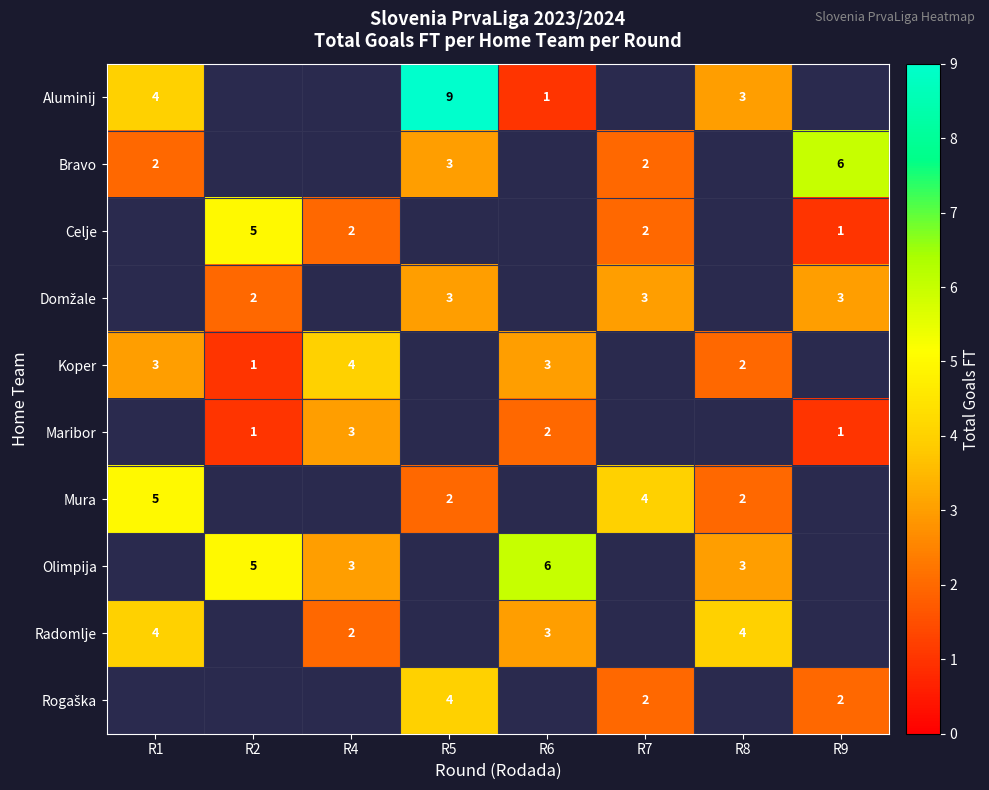

How many data points does each series have?

8